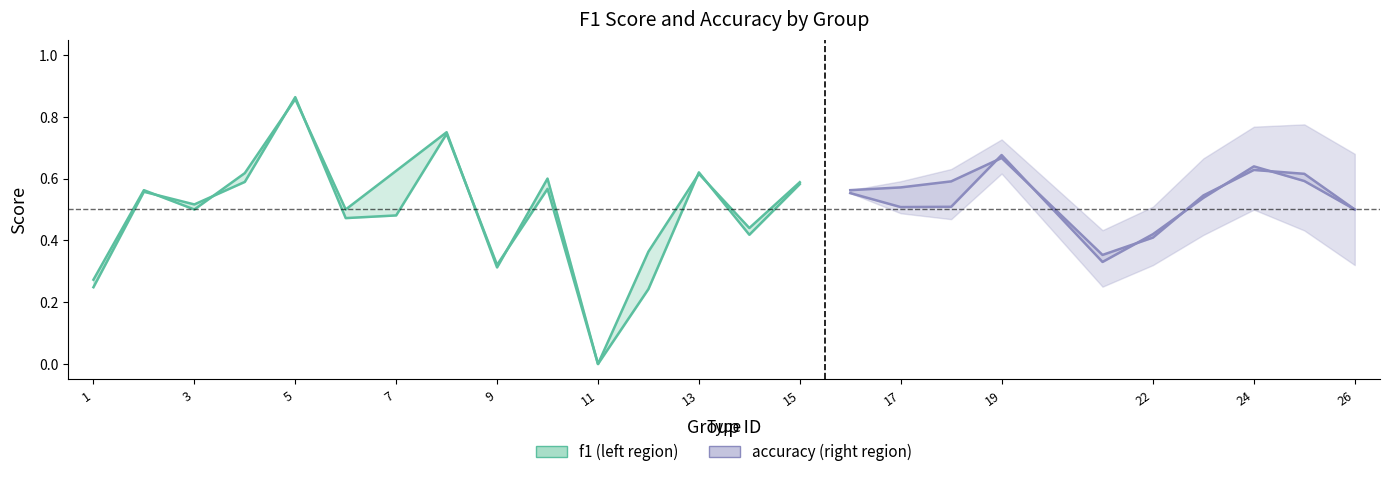

After their last crossing, which series has the higher values: f1 or accuracy?

accuracy